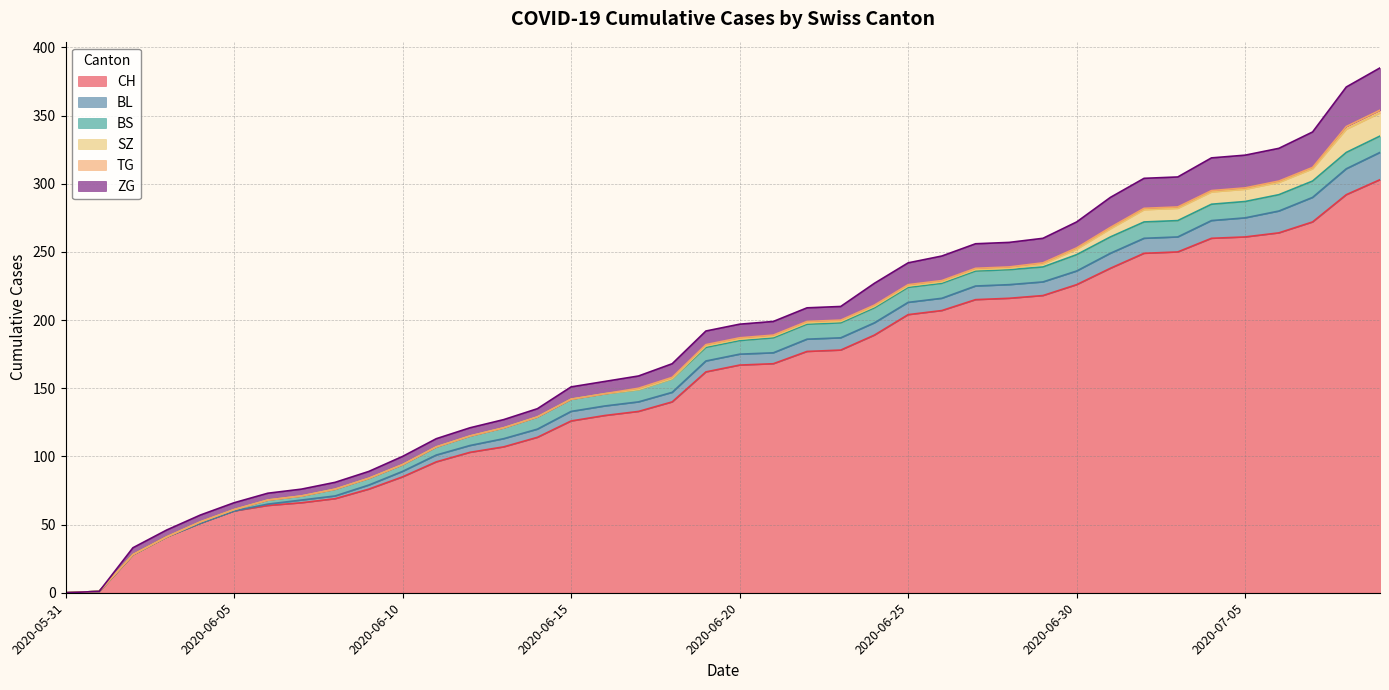

What are all the series names shown in the legend?

CH, BL, BS, SZ, TG, ZG